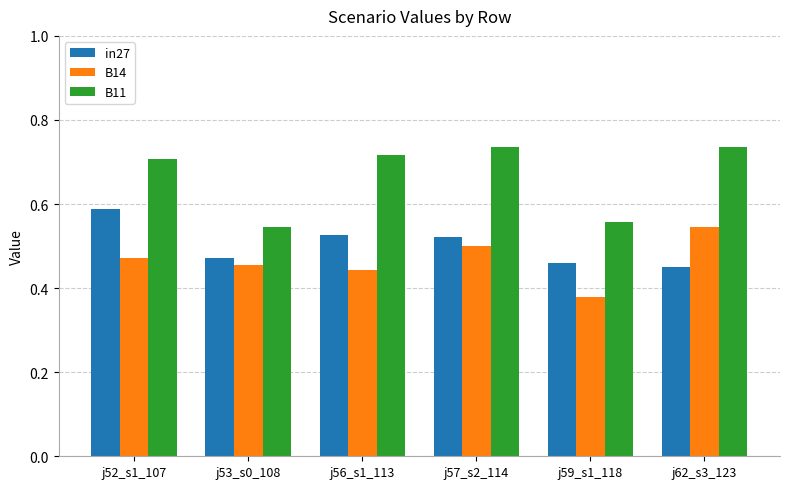

Count the number of data series in this chart.

3